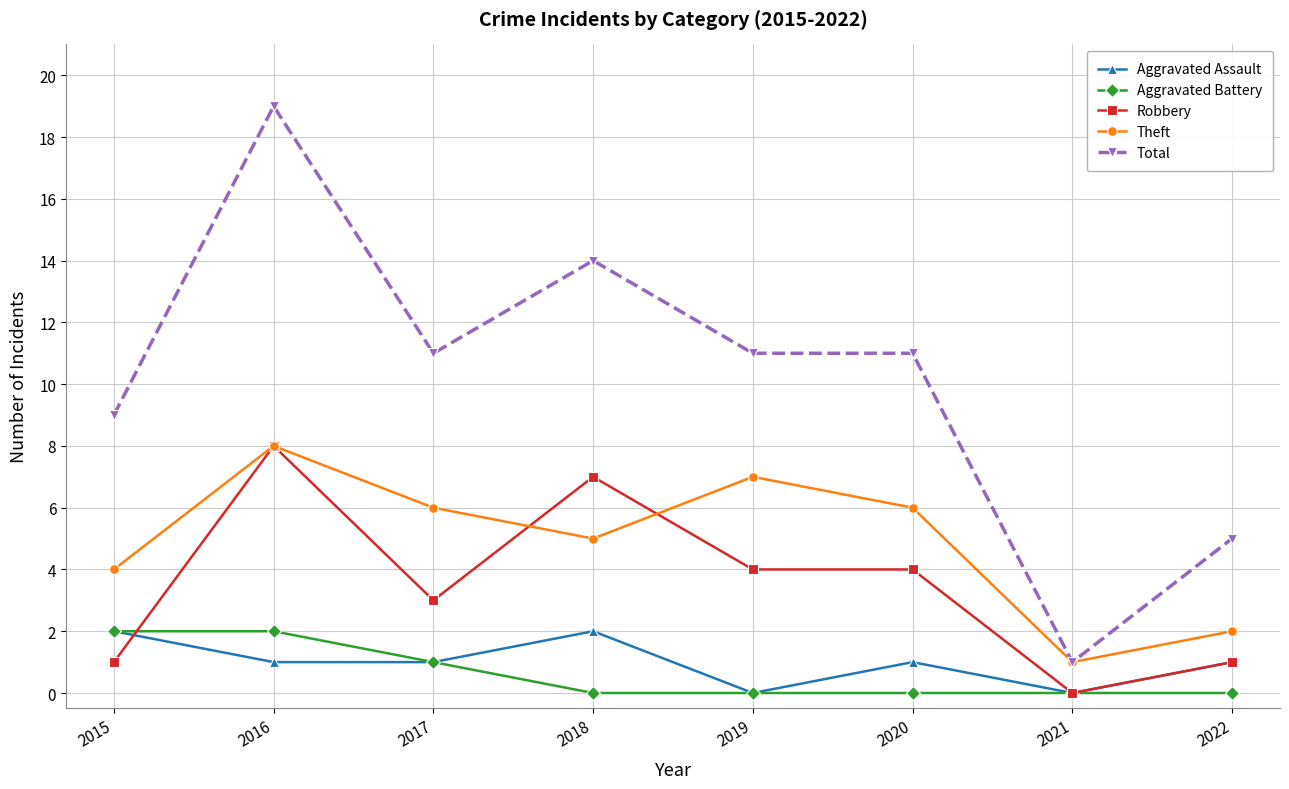

What is the maximum value for Aggravated Assault?

2